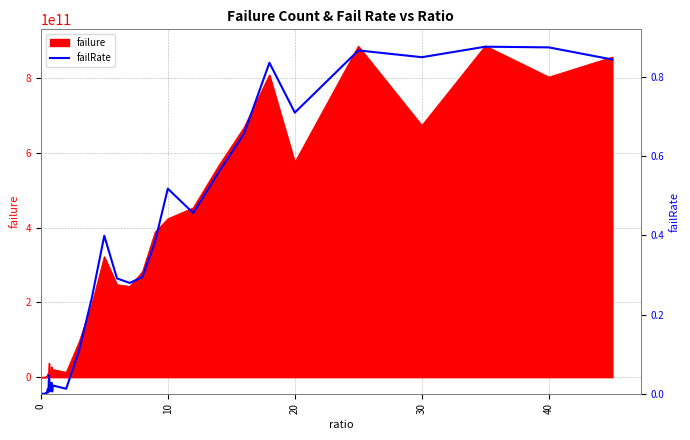

What is the difference between the maximum and second lowest values?

0.9